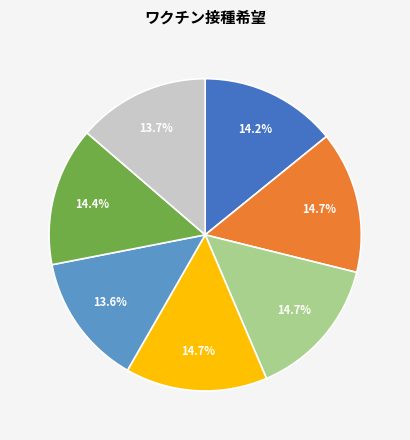

Does any single category account for the majority?

No